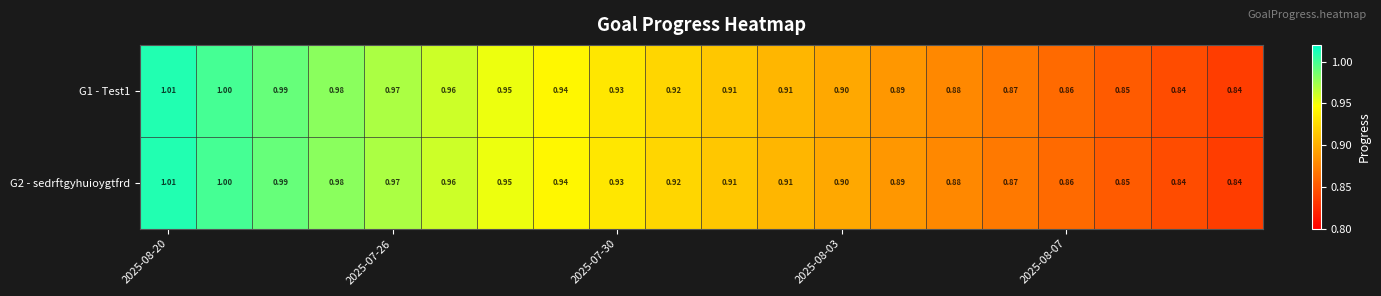

How many series are shown in this chart?

2